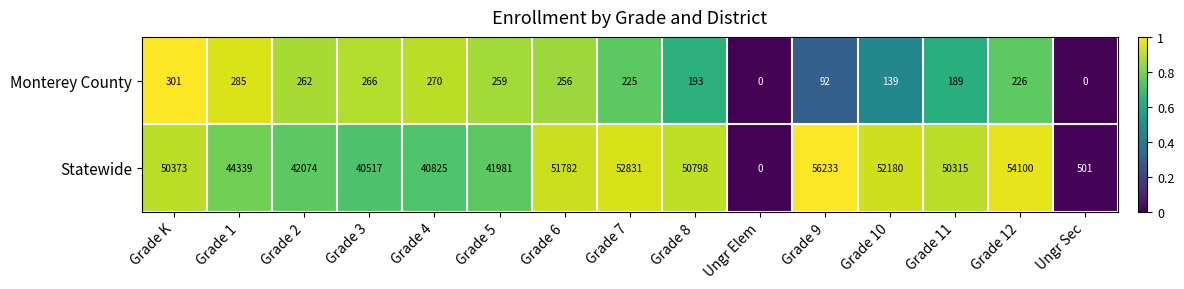

Reading left to right, transcribe all the data shown in this chart.

Monterey County: Grade K=301	Grade 1=285	Grade 2=262	Grade 3=266	Grade 4=270	Grade 5=259	Grade 6=256	Grade 7=225	Grade 8=193	Ungr Elem=0	Grade 9=92	Grade 10=139	Grade 11=189	Grade 12=226	Ungr Sec=0
Statewide: Grade K=50373	Grade 1=44339	Grade 2=42074	Grade 3=40517	Grade 4=40825	Grade 5=41981	Grade 6=51782	Grade 7=52831	Grade 8=50798	Ungr Elem=0	Grade 9=56233	Grade 10=52180	Grade 11=50315	Grade 12=54100	Ungr Sec=501